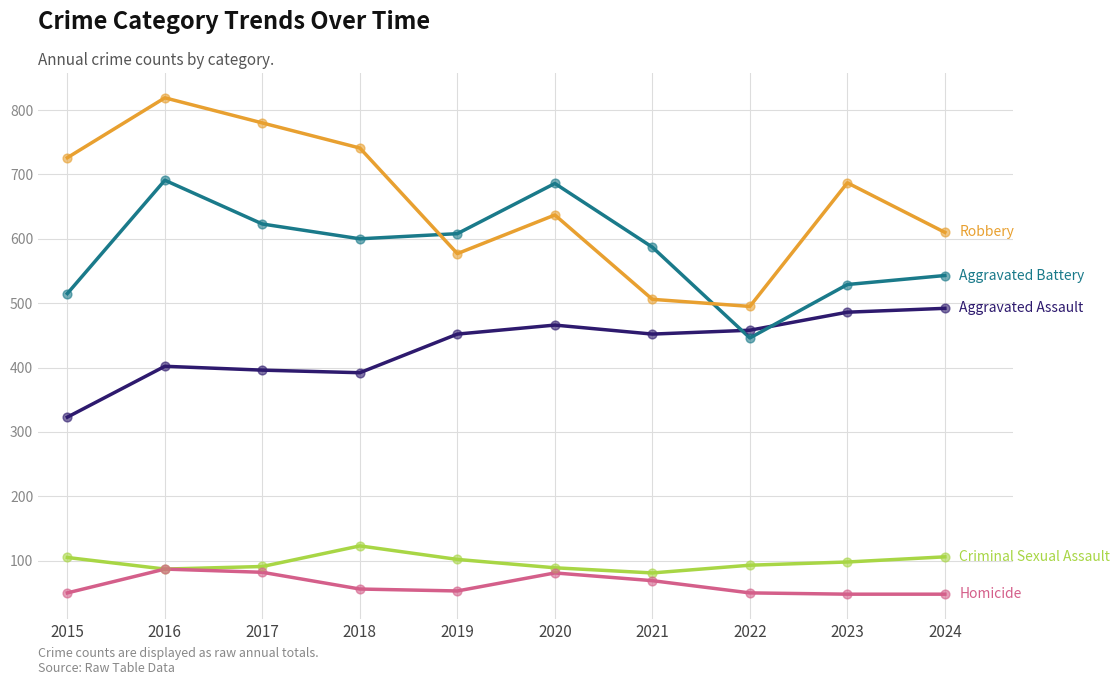

What is the difference between the highest and lowest values at 2023?

639